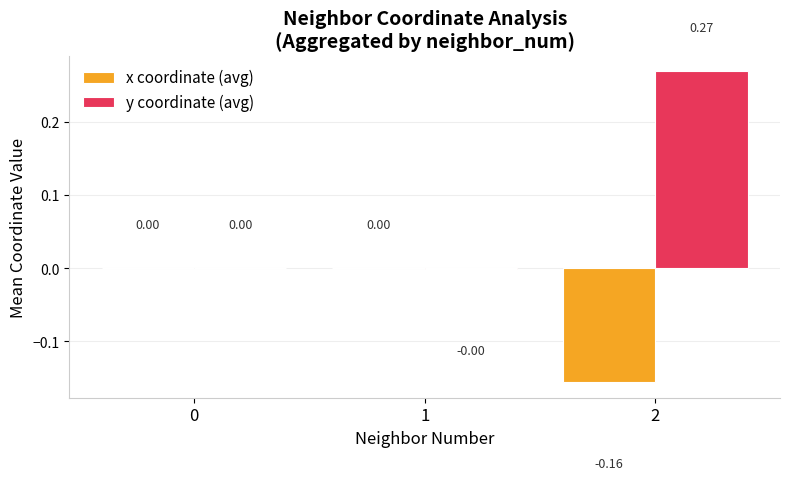

What are all the series names shown in the legend?

x coordinate (avg), y coordinate (avg)